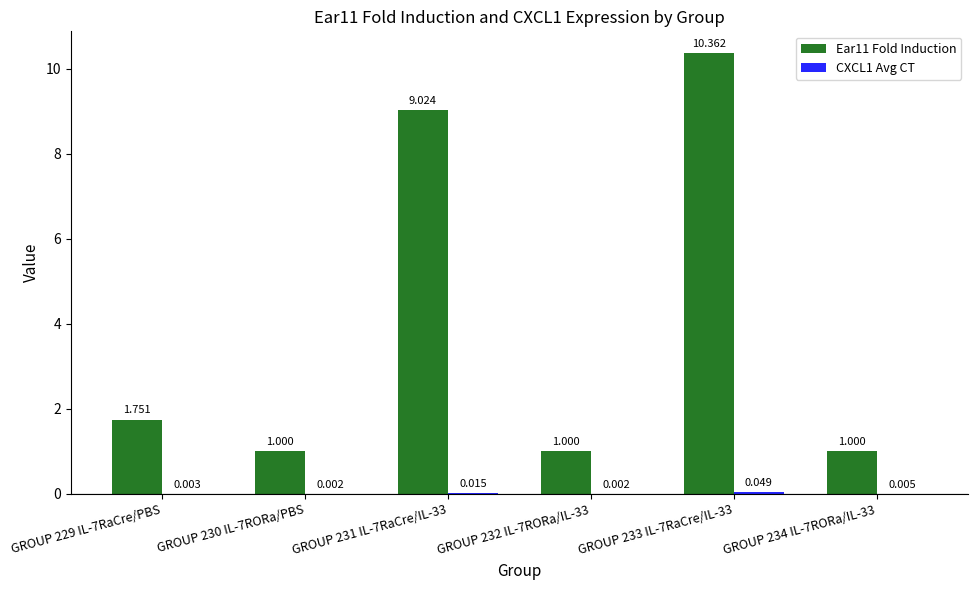

At which category is the sum across all series the highest?

GROUP 233 IL-7RaCre/IL-33